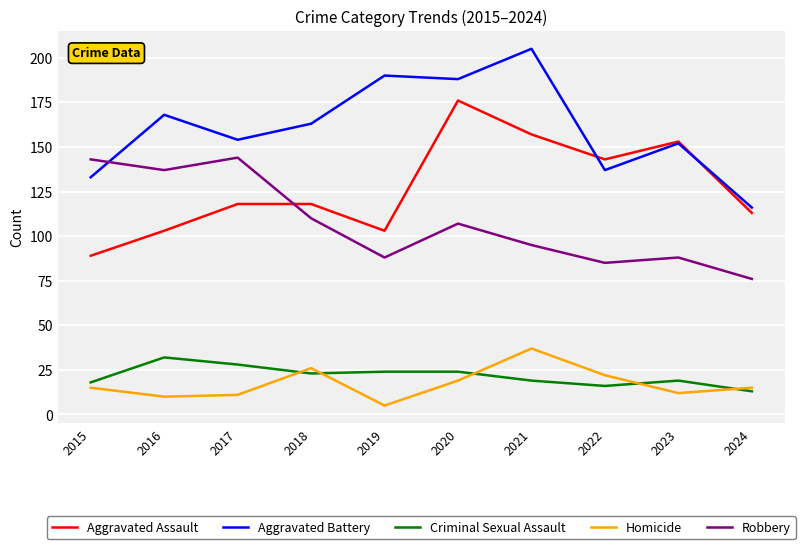

How many categories are shown in the chart?

10